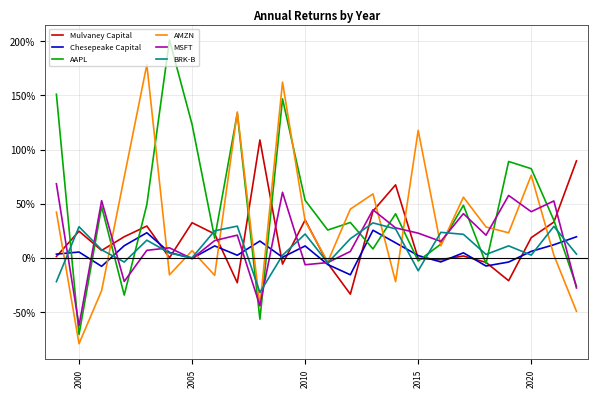

What are all the series names shown in the legend?

Mulvaney Capital, Chesepeake Capital, AAPL, AMZN, MSFT, BRK-B